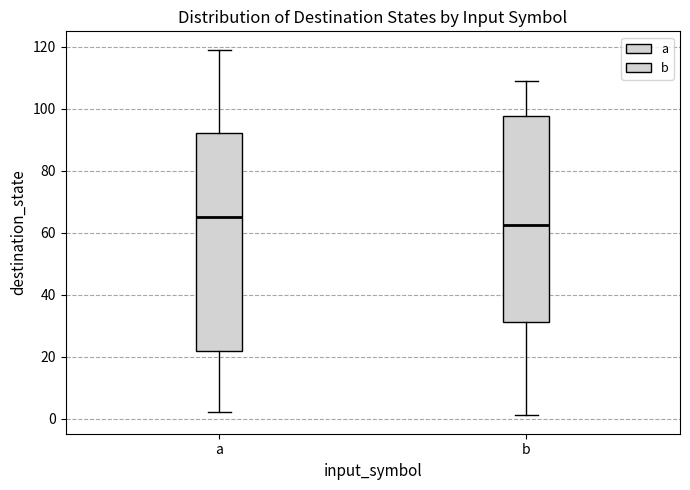

Which box has the highest median line?

a